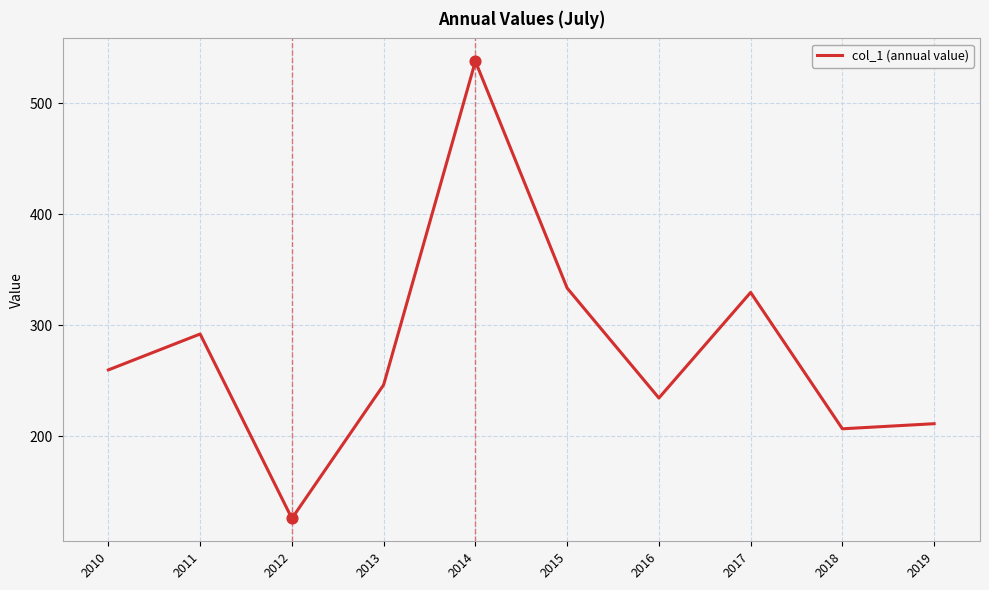

What is the change in value from 2013 to 2015?

+87.2